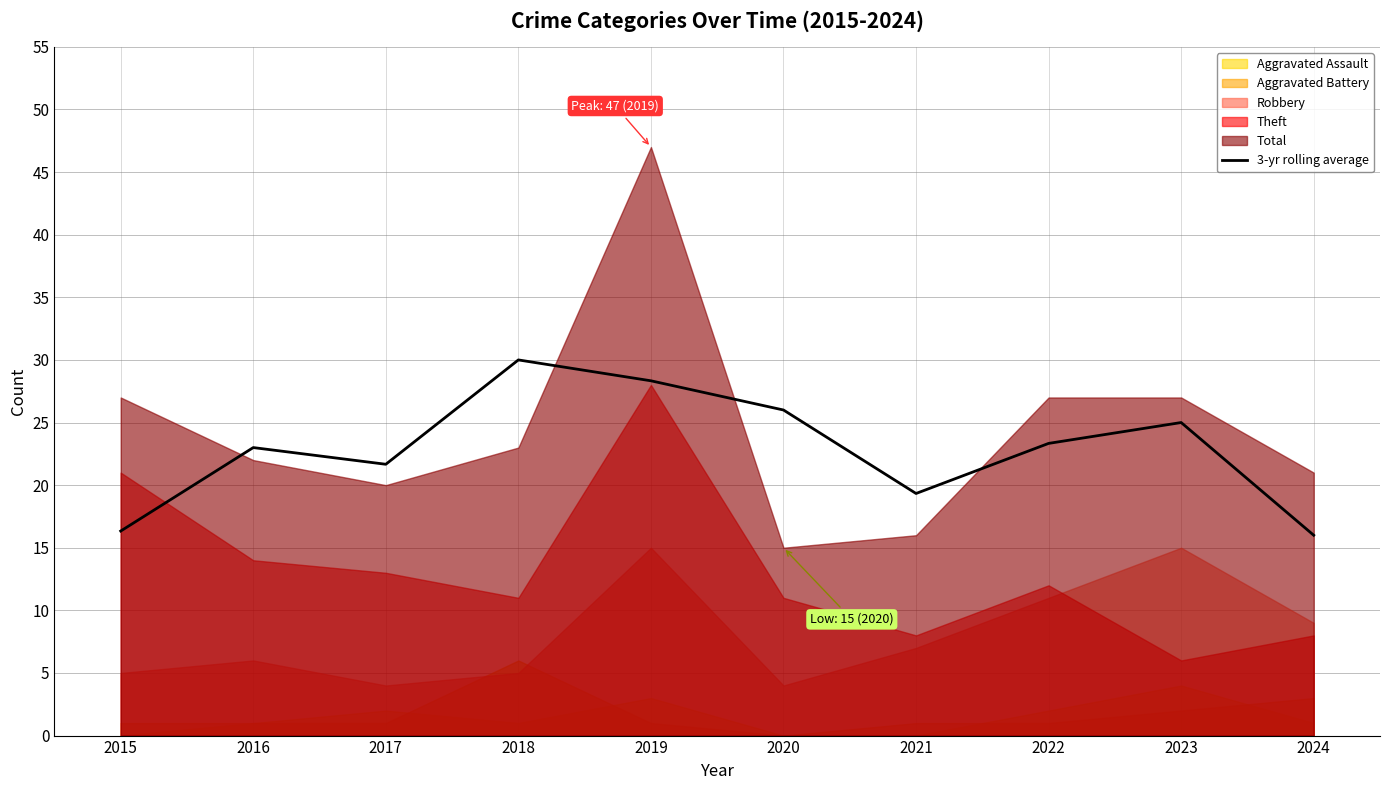

At which label does the data first exceed 23?

2018